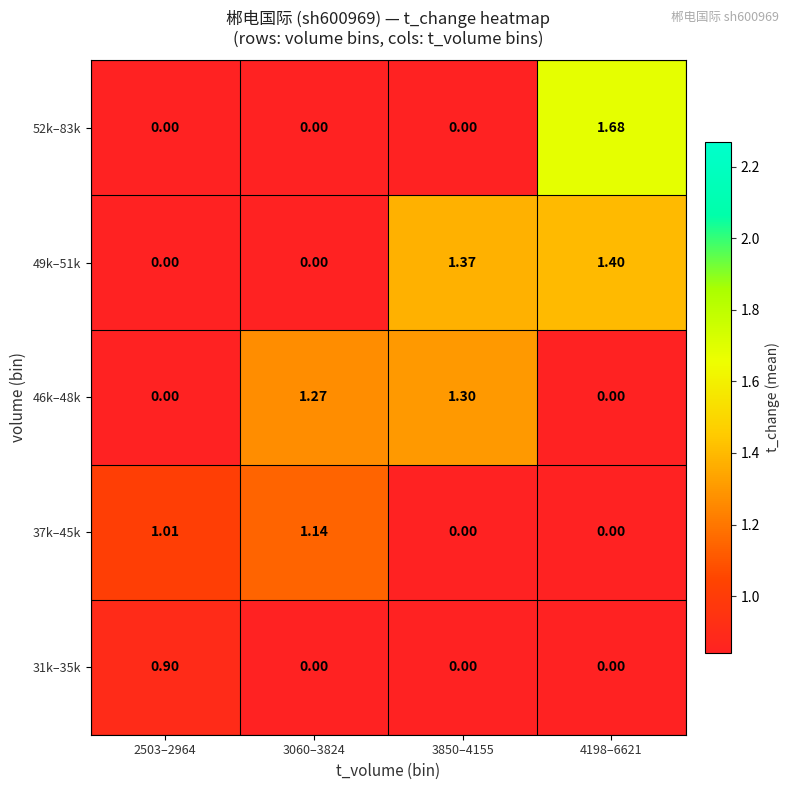

Is the value of 37k–45k at 2503–2964 greater than the value of 46k–48k at 3850–4155?

No